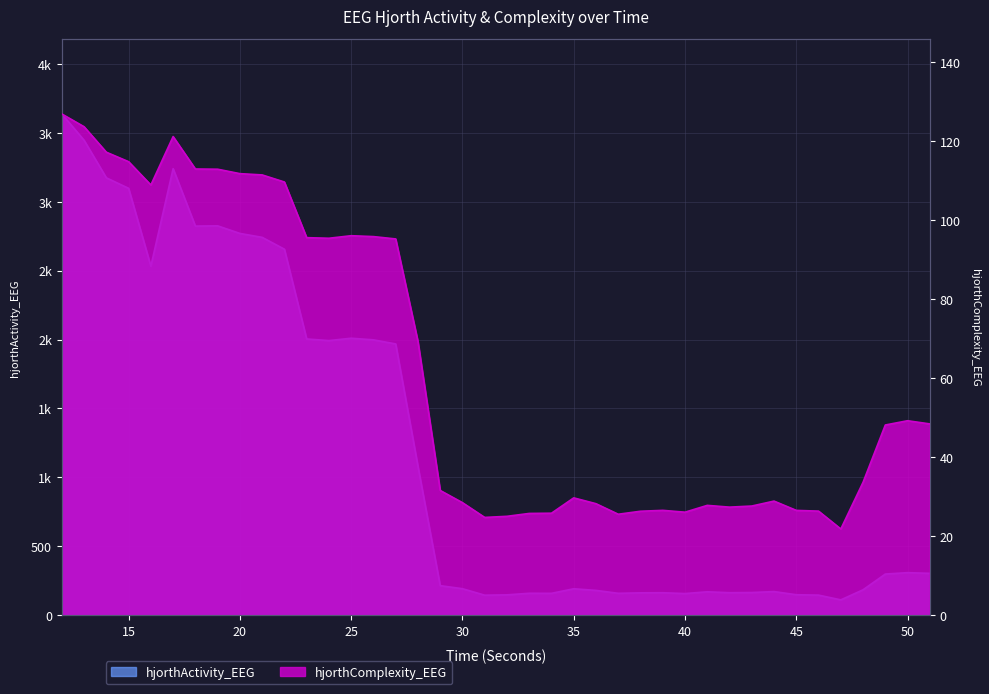

What is the difference between the hjorthComplexity_EEG values at 32 and 42?

2.3